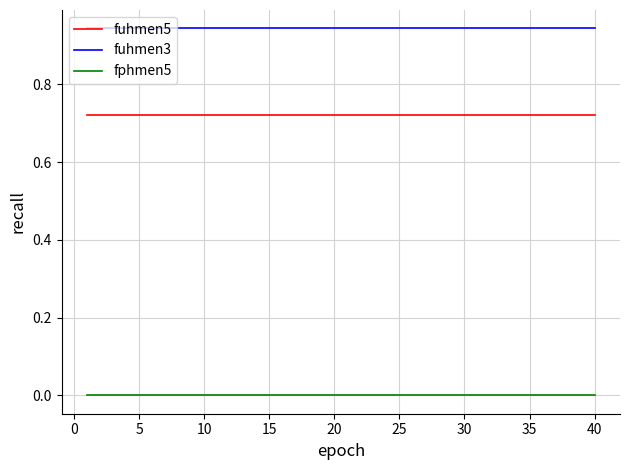

Rank the series by their maximum value, from lowest to highest.

fphmen5, fuhmen5, fuhmen3